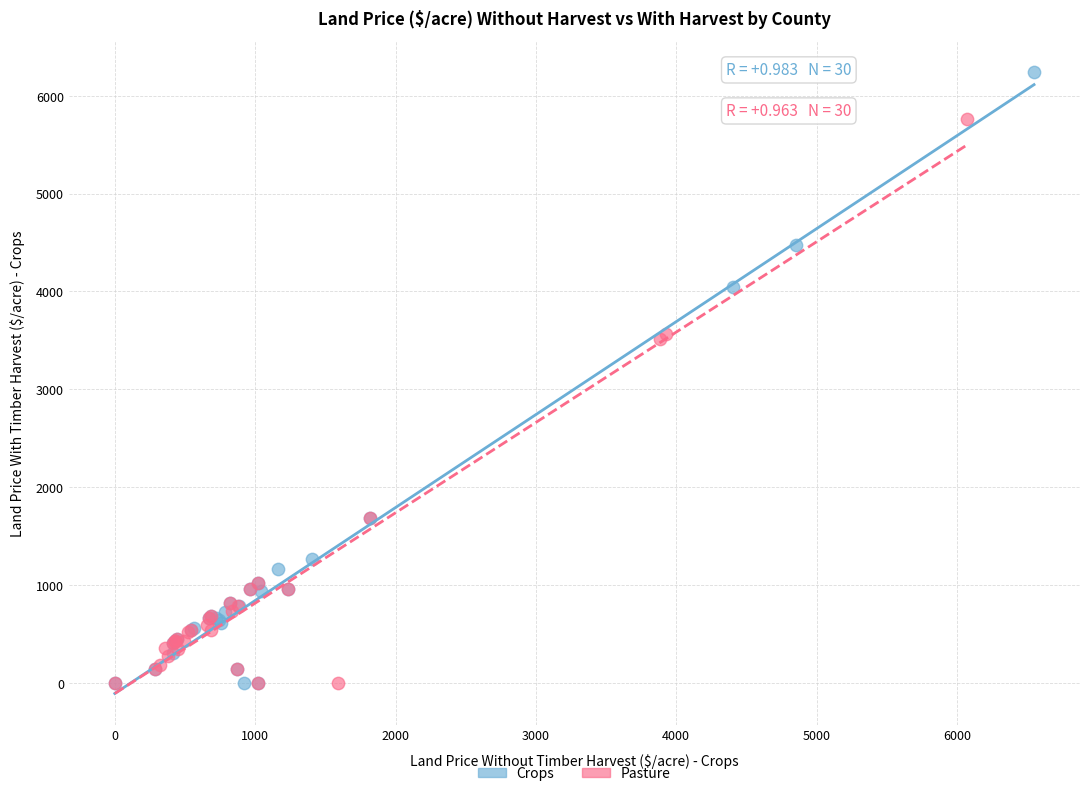

Which series has the widest spread of Y values?

Crops